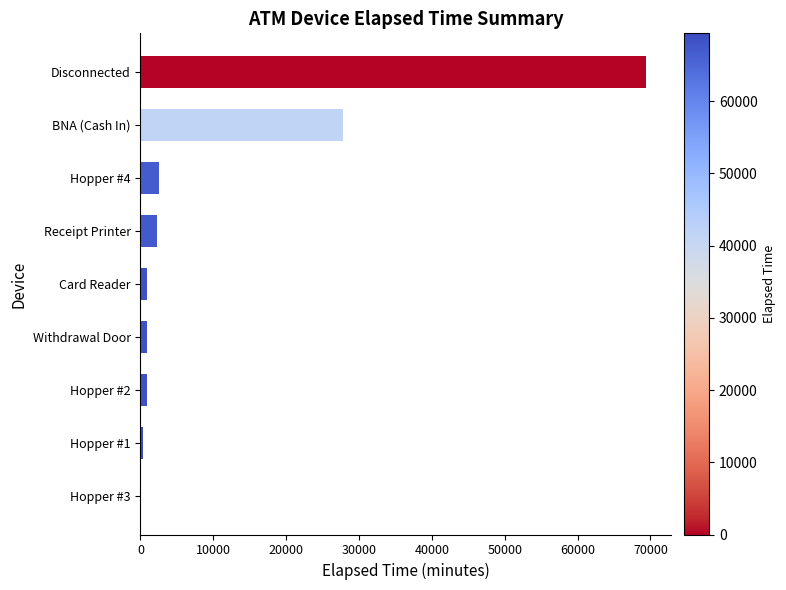

Between BNA (Cash In) and Hopper #1, which is larger?

BNA (Cash In)